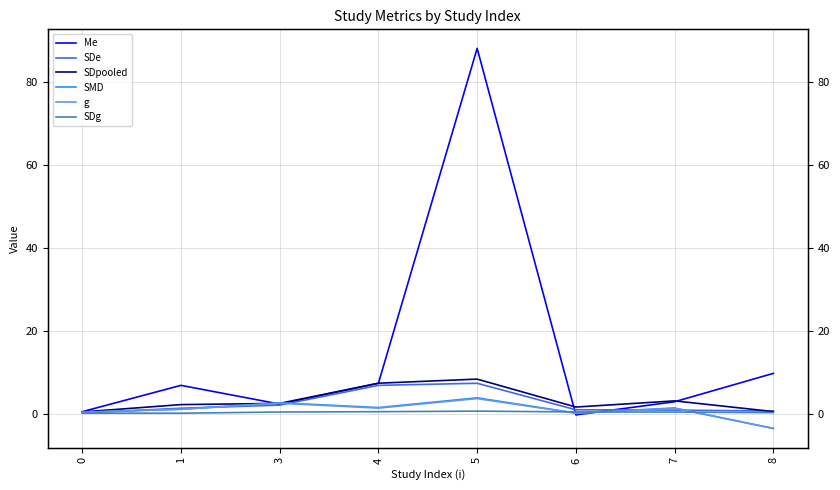

What is the highest value of the SDg series?

0.8